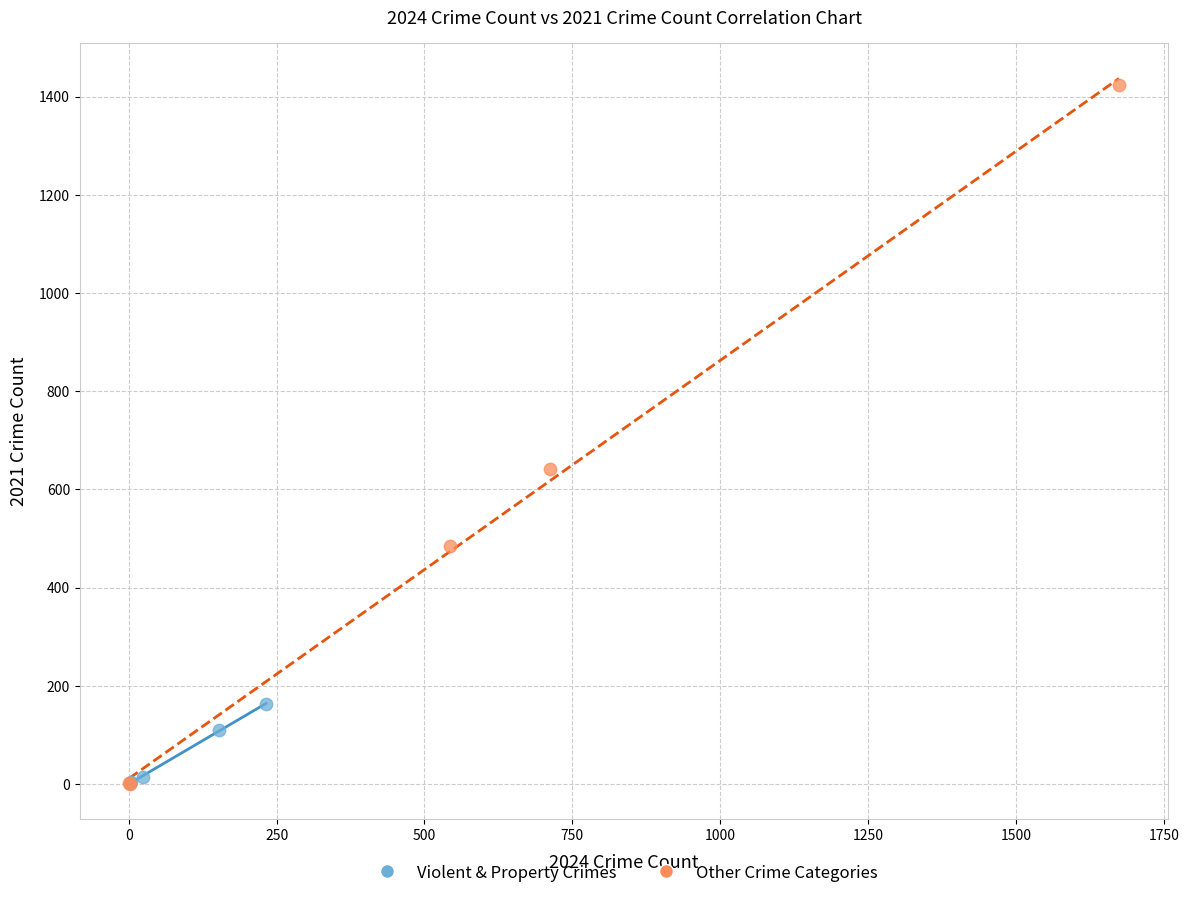

Which series has the widest spread of Y values?

Other Crime Categories